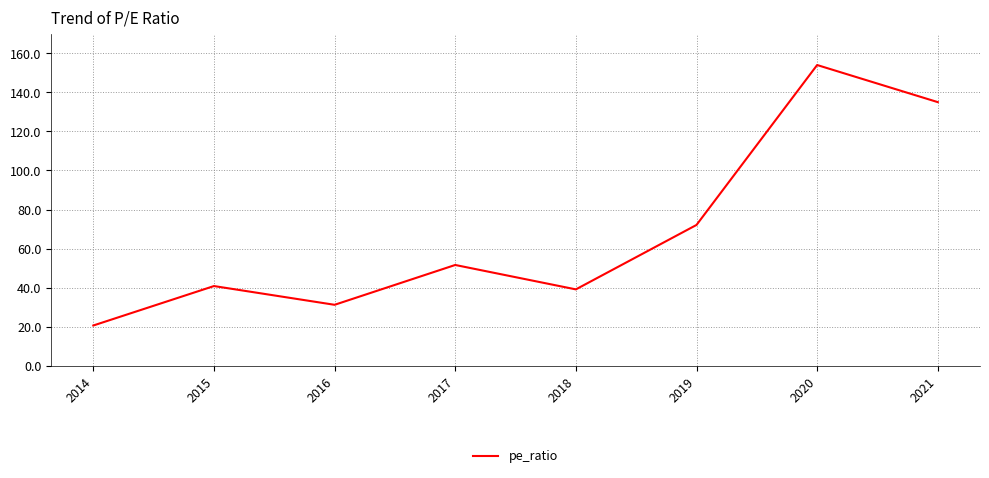

The chart shows a value of 9.3 at 2015. True or false?

False